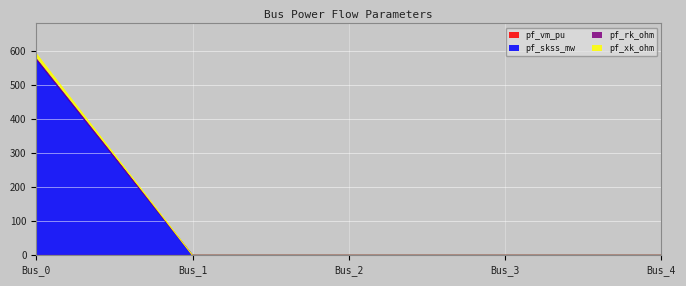

Reading left to right, what are all the values shown in this chart?

pf_skss_mw: Bus_0=574.4	Bus_1=0.3	Bus_2=0.3	Bus_3=0.3	Bus_4=0.3
pf_rk_ohm: Bus_0=575.9	Bus_1=0.3	Bus_2=0.3	Bus_3=0.3	Bus_4=0.3
pf_xk_ohm: Bus_0=590.9	Bus_1=0.3	Bus_2=0.3	Bus_3=0.3	Bus_4=0.3